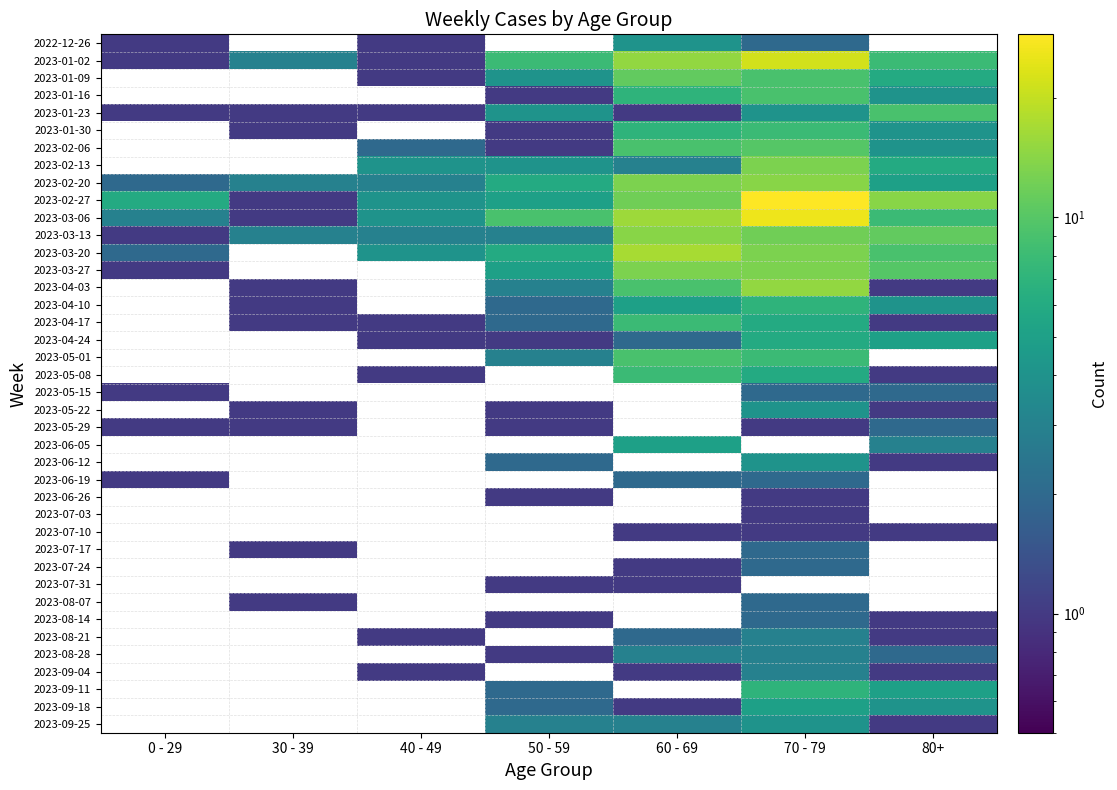

At how many categories does at least one series exceed 5?

5